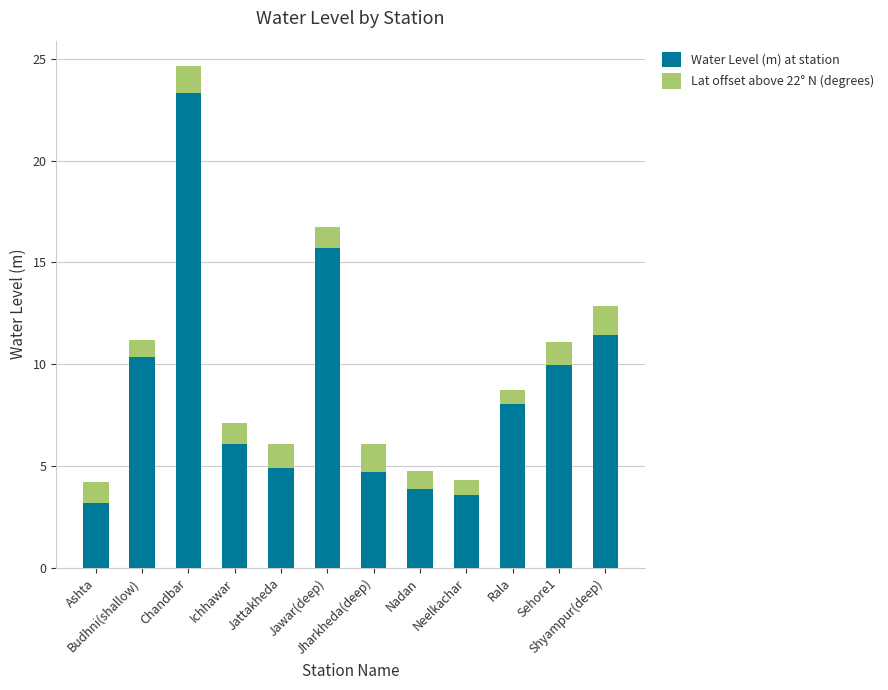

What is the maximum value for Water Level (m) at station?

23.4